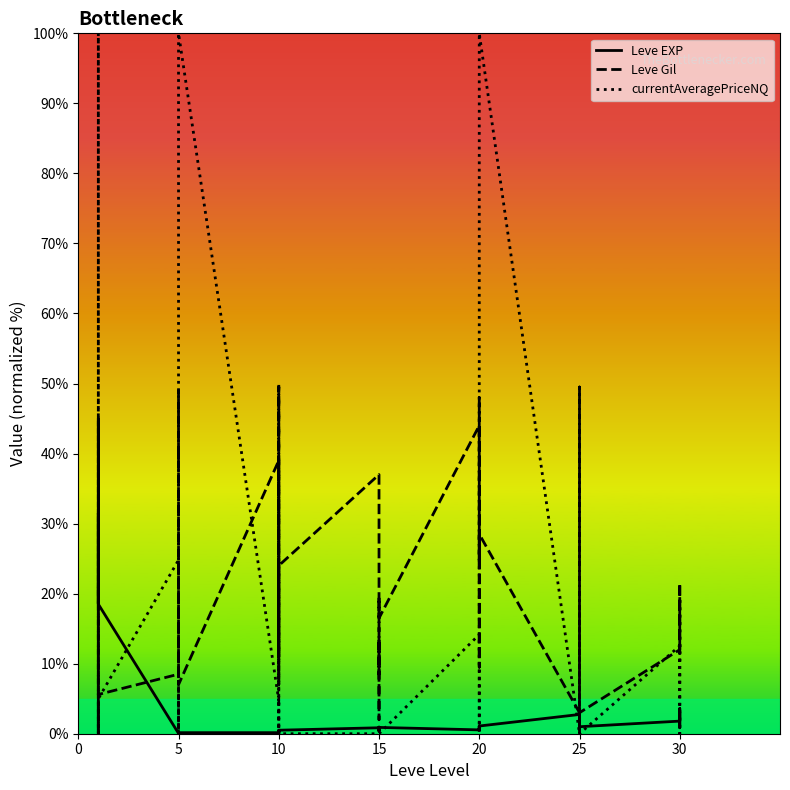

In Leve EXP, how many points are lower than both neighbors (excluding endpoints)?

12